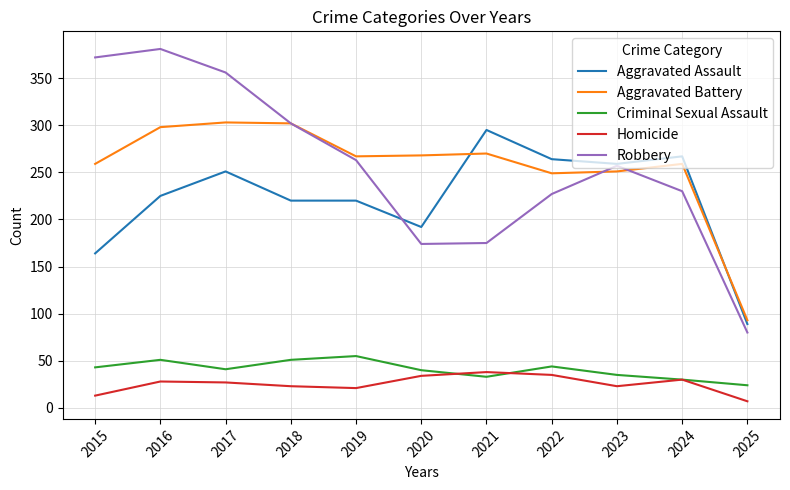

What is the sum of all Criminal Sexual Assault values?

447